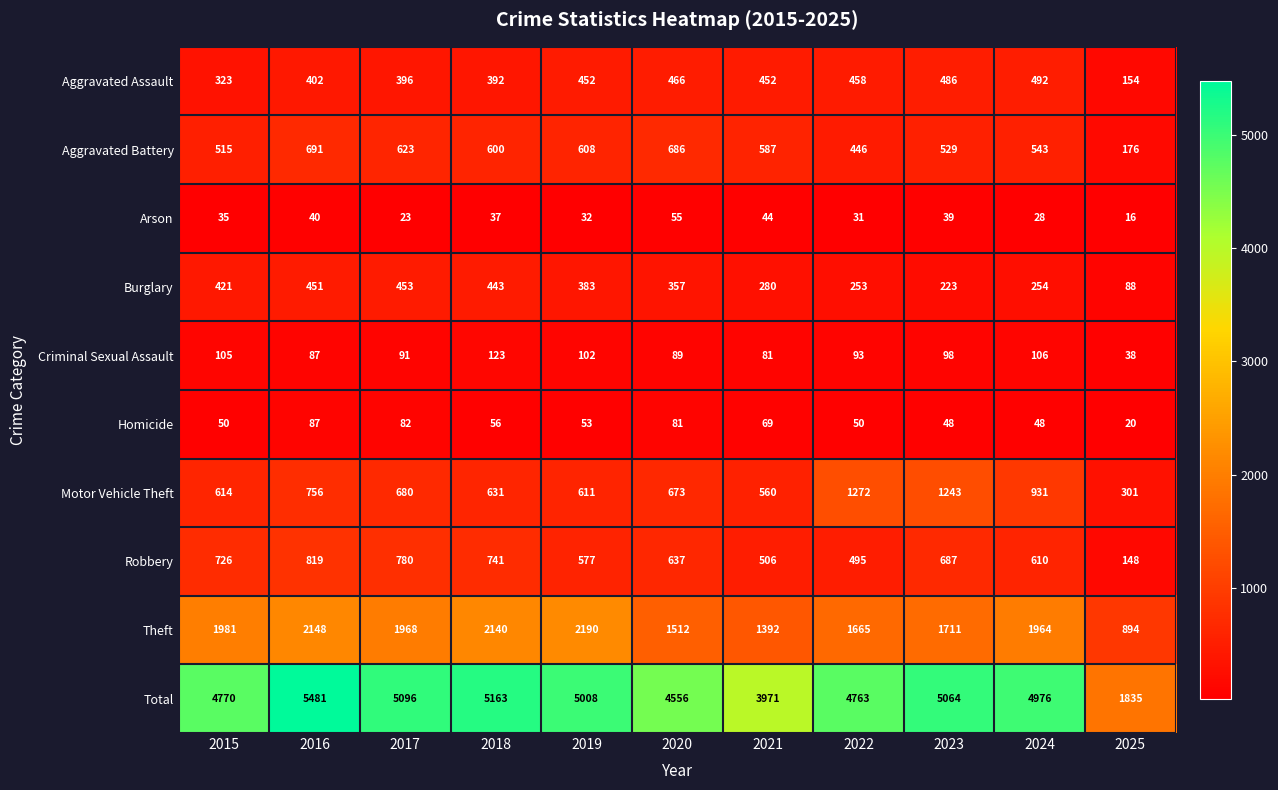

At which category is the sum across all series the highest?

2016